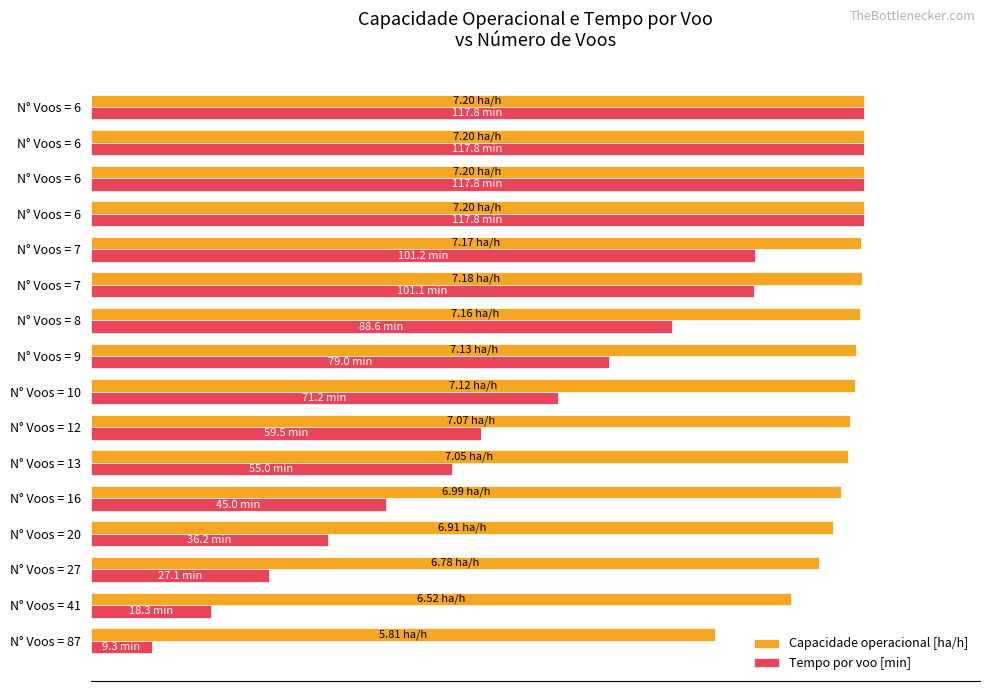

What is the difference between the maximum and second lowest values in the Tempo por voo [min] series?

84.5